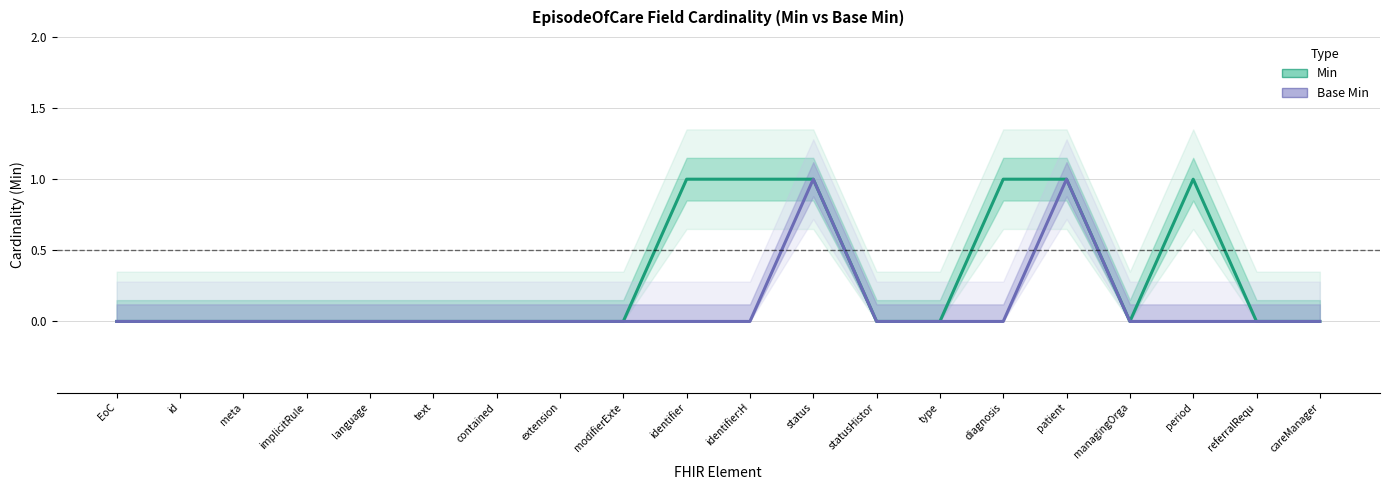

Count the number of data series in this chart.

2